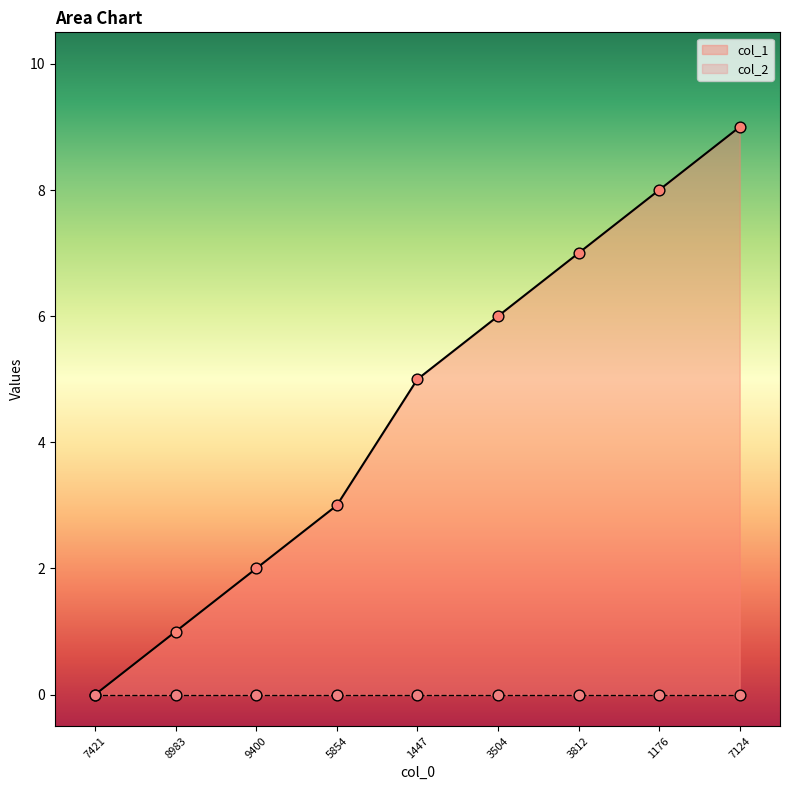

Is it true that col_1 equals 3 at 5854?

True